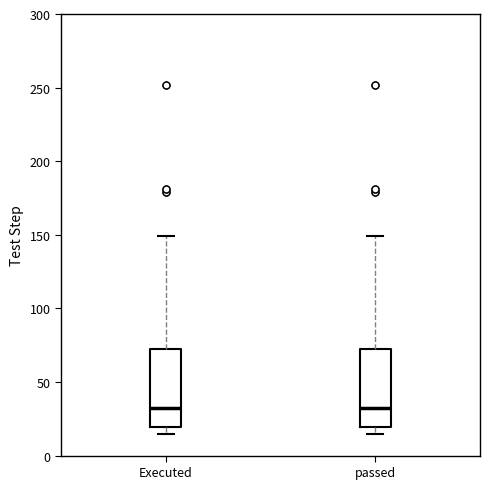

Reading left to right, transcribe this box plot: for each box, give where its median line is, the range the box spans, and where its two whiskers end, as read against the y-axis. The values are not printed on the chart, so give them approximately, as read against the axis.

Executed: median 30, box 20 to 75, whiskers 15 to 150
passed: median 30, box 20 to 75, whiskers 15 to 150